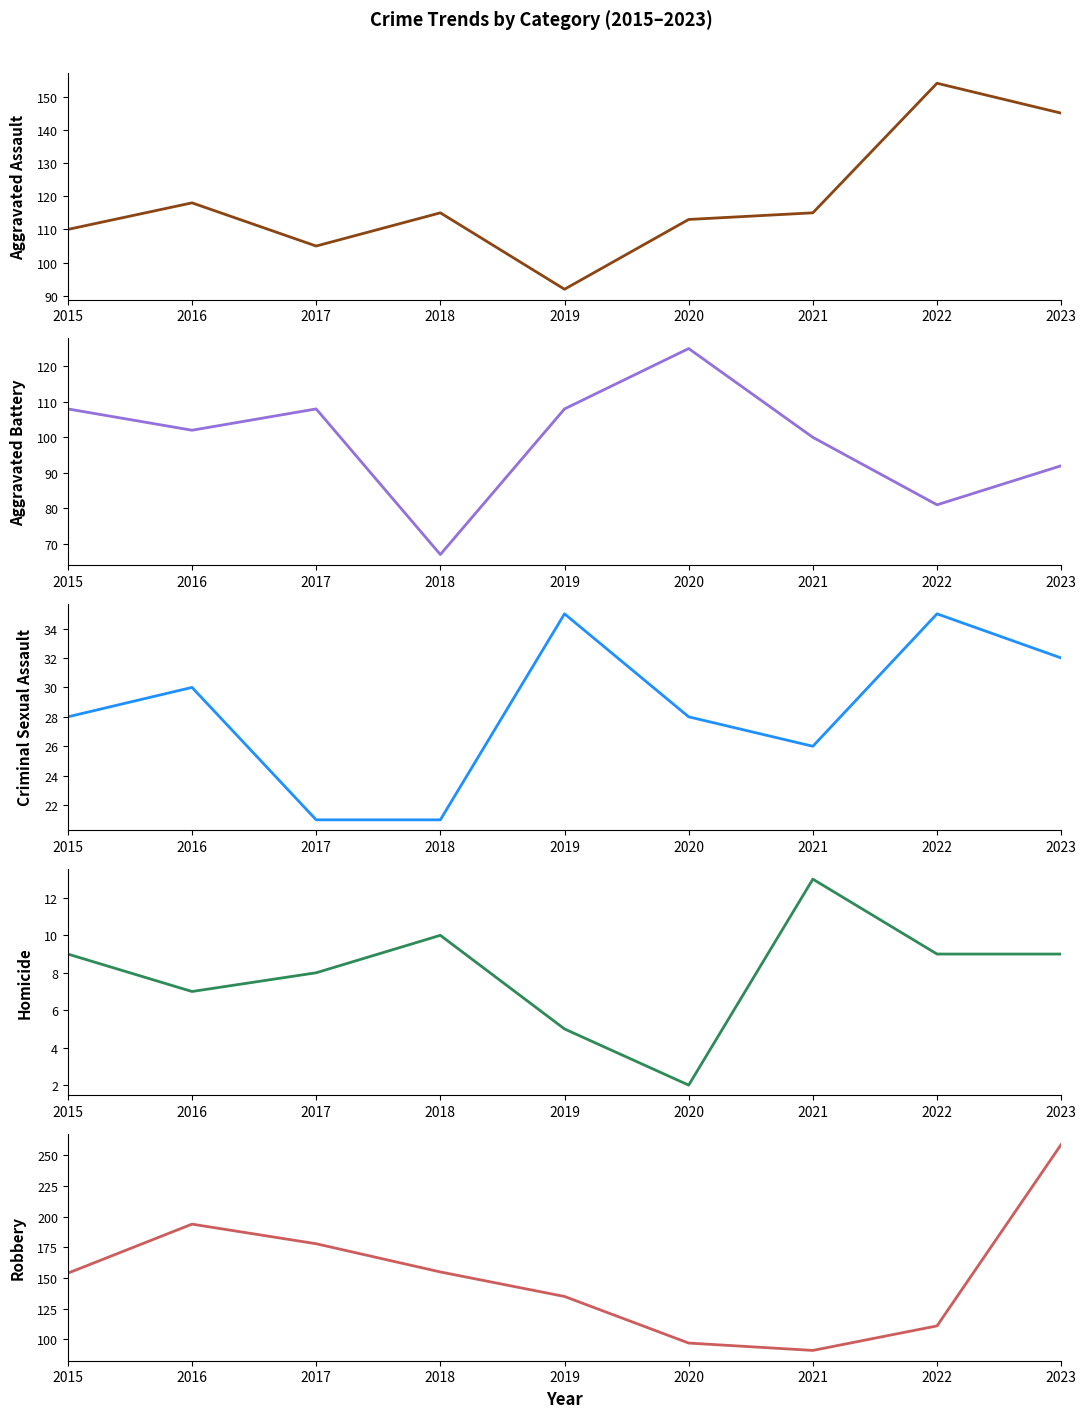

True or false: Aggravated Assault and Homicide intersect in this chart.

False